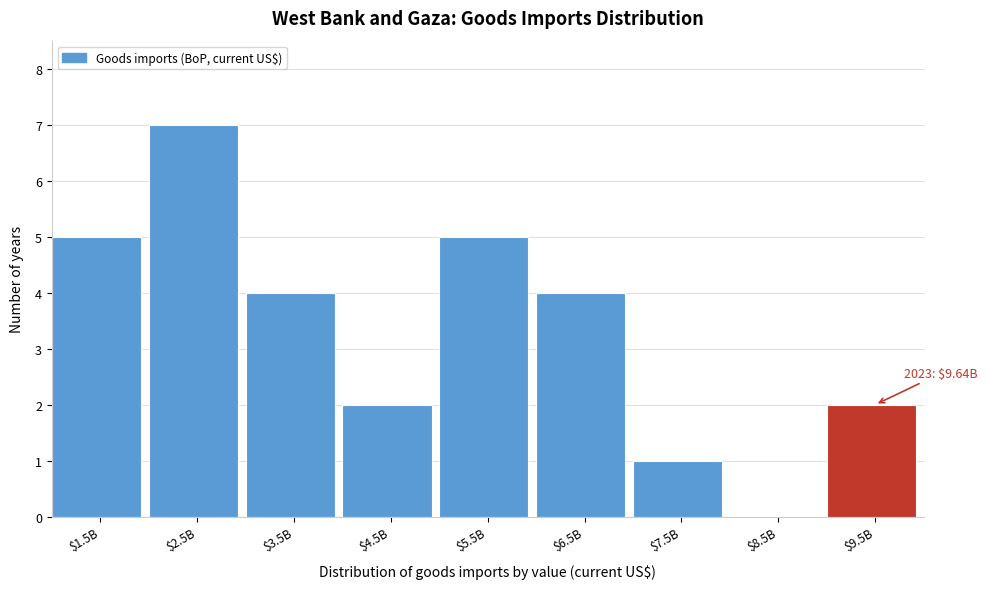

What is the sum of all values?

30